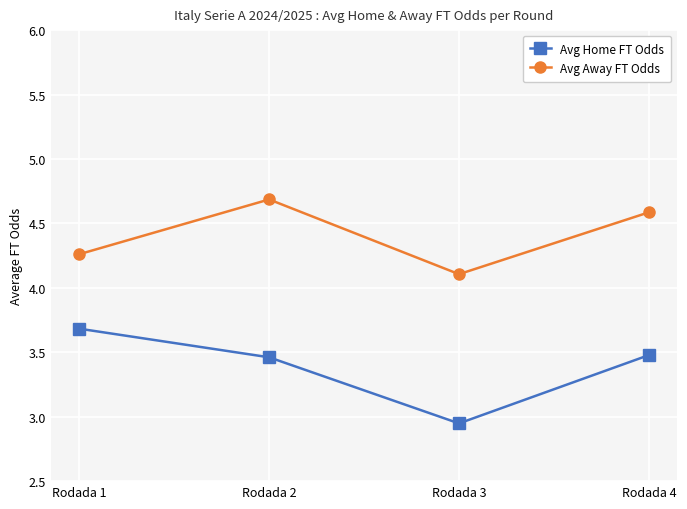

At which category is the sum across all series the highest?

Rodada 2